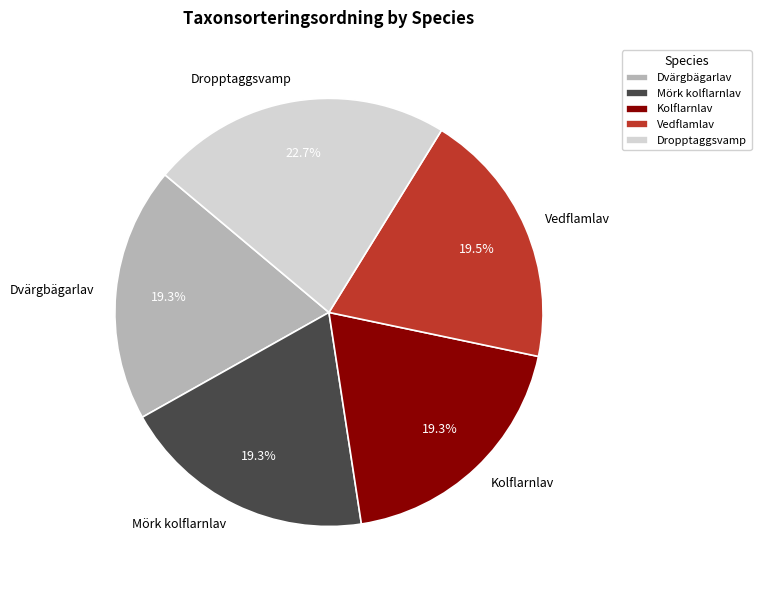

Combined, do Dvärgbägarlav and Kolflarnlav account for over 50%?

No